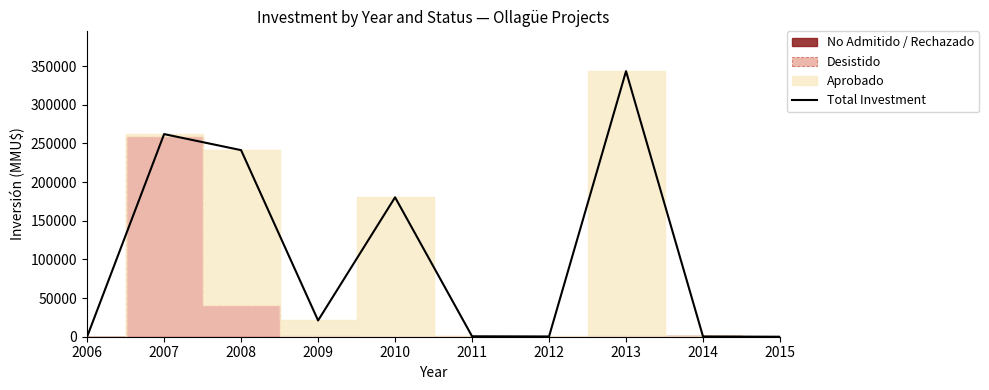

Which has a higher value, 2011 or 2013?

2013